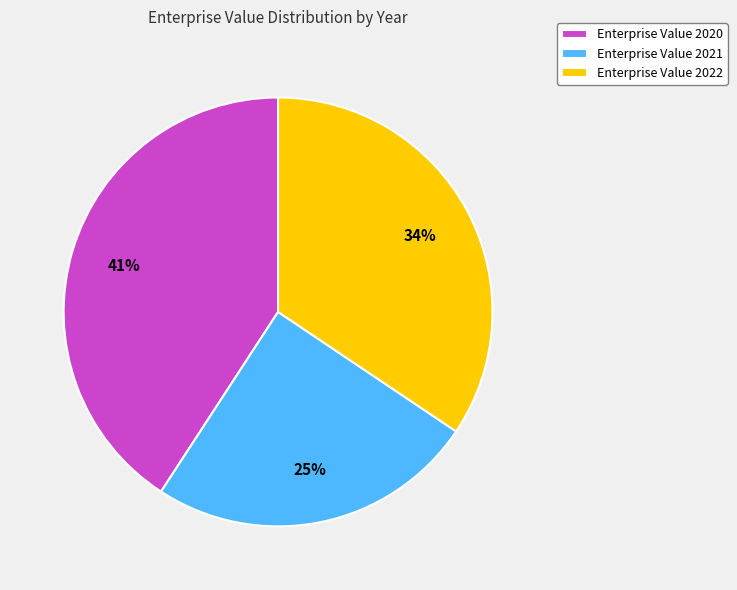

Count the number of slices in the pie.

3